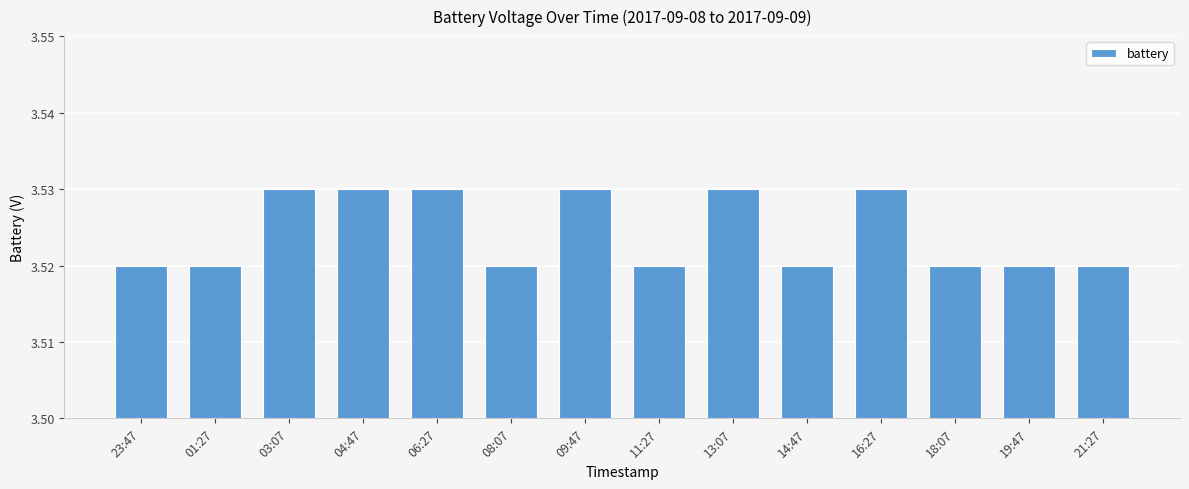

What is the ratio of the value at 21:27 to the value at 14:47?

1.0